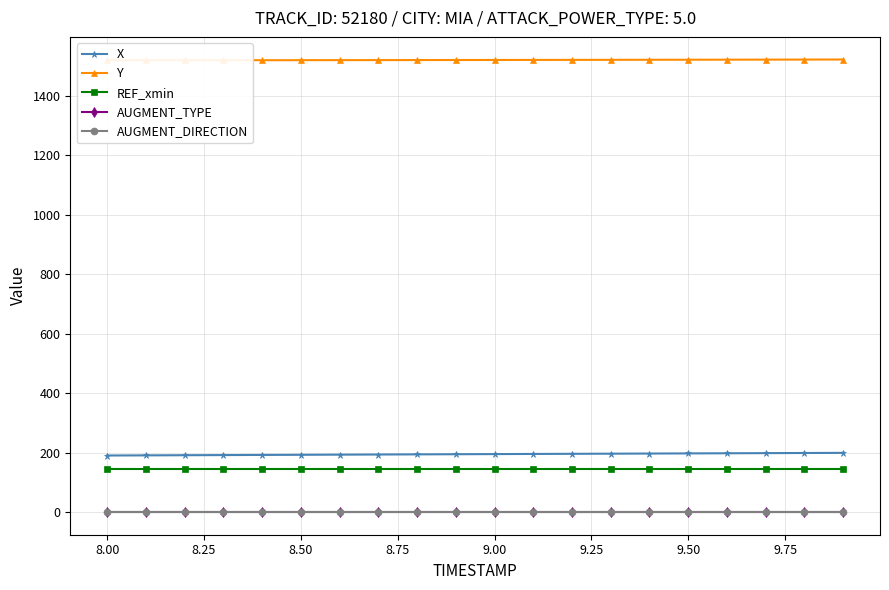

How many lines are shown in the chart?

5